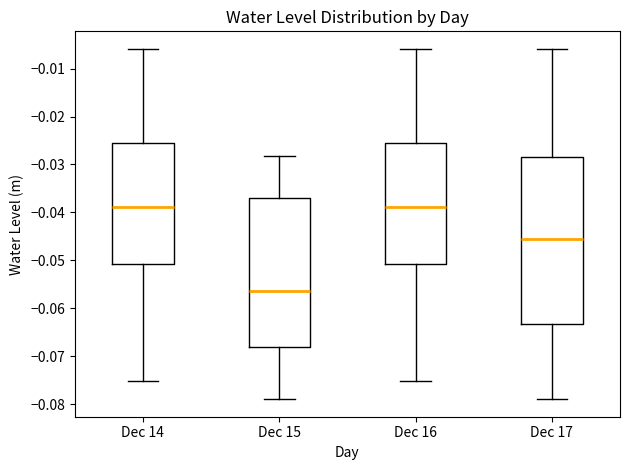

Reading left to right, transcribe this box plot: for each box, give where its median line is, the range the box spans, and where its two whiskers end, as read against the y-axis. The values are not printed on the chart, so give them approximately, as read against the axis.

Dec 14: median -0.039, box -0.051 to -0.026, whiskers -0.075 to -0.006
Dec 15: median -0.056, box -0.068 to -0.037, whiskers -0.079 to -0.028
Dec 16: median -0.039, box -0.051 to -0.026, whiskers -0.075 to -0.006
Dec 17: median -0.046, box -0.063 to -0.029, whiskers -0.079 to -0.006